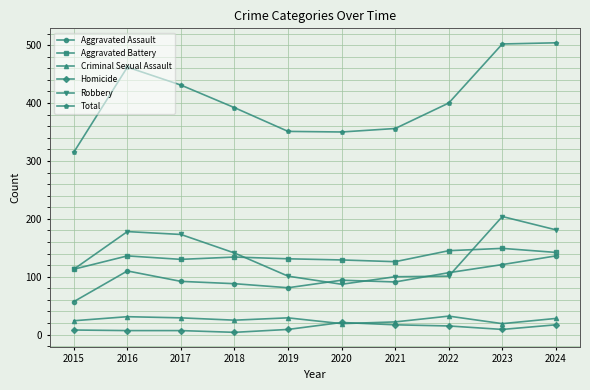

The Aggravated Assault series shows 114 at 2019. True or false?

False